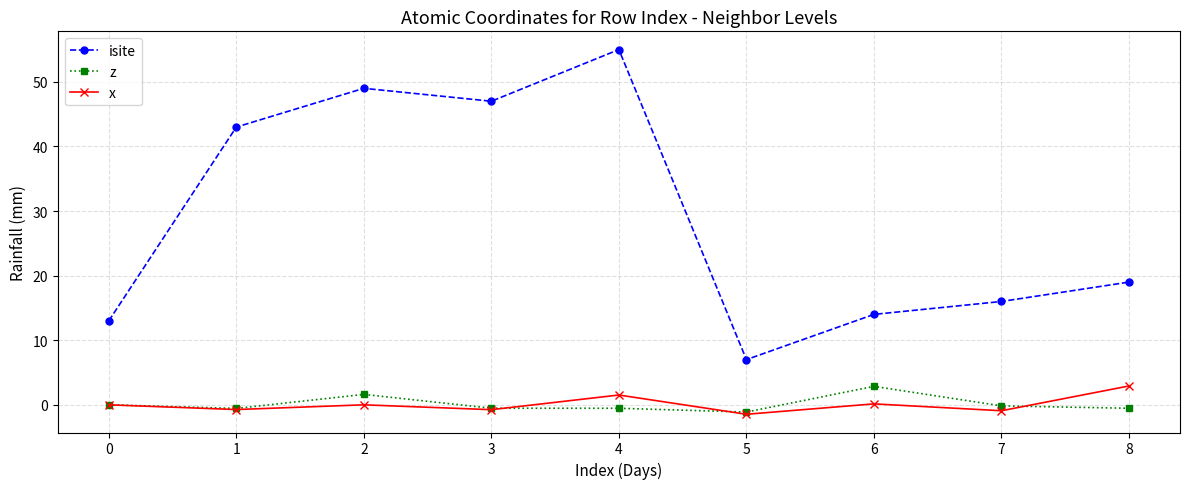

Between 0 and 4, which series saw the biggest shift?

isite